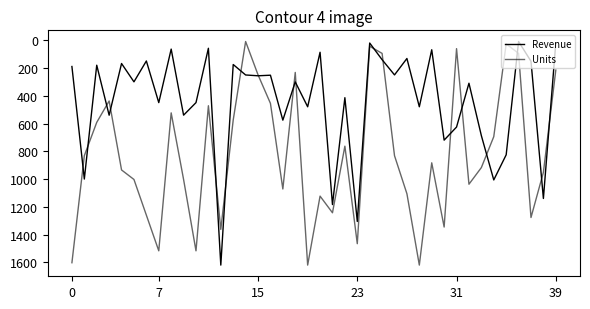

Does the chart have visible grid lines?

No